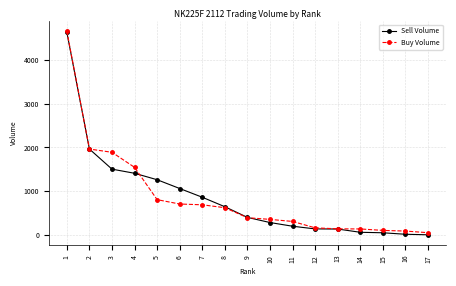

What are all the series names shown in the legend?

Sell Volume, Buy Volume